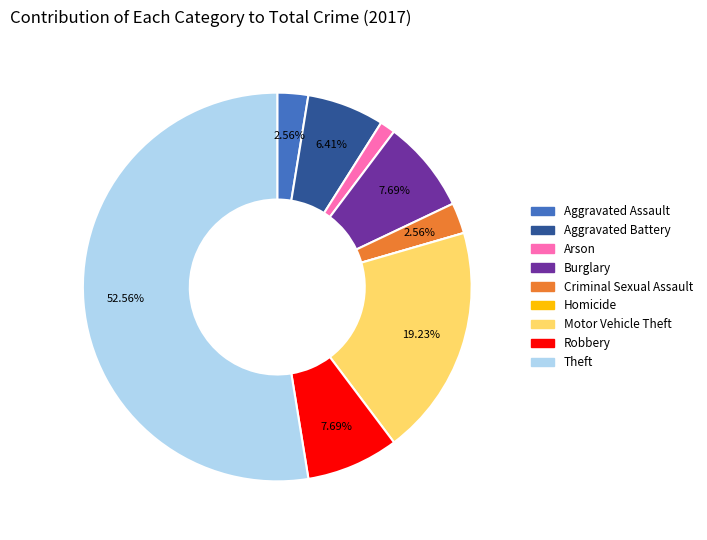

Which slice is the largest?

Theft